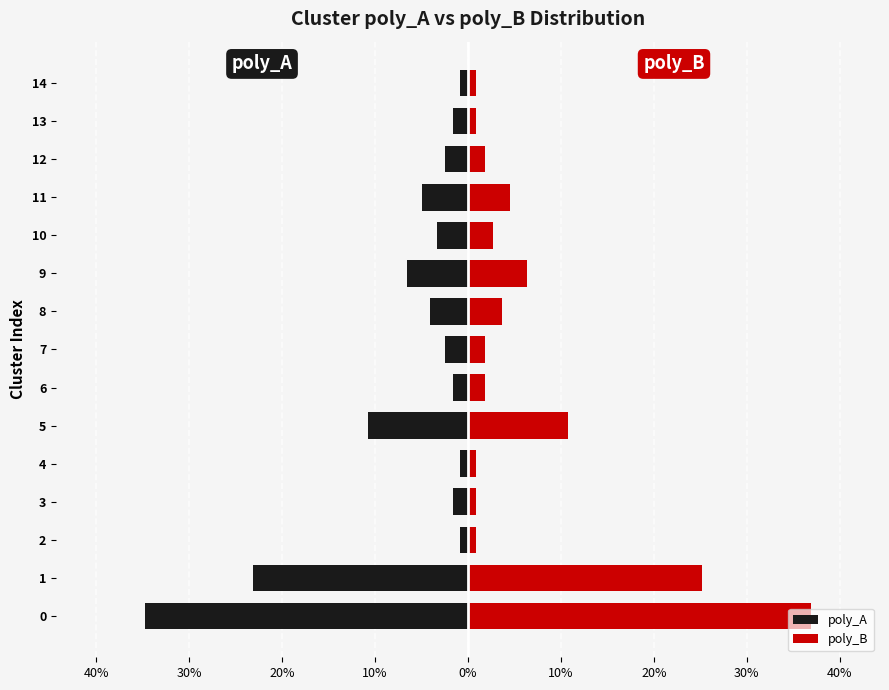

List the series in order of their peak value, highest first.

poly_B, poly_A